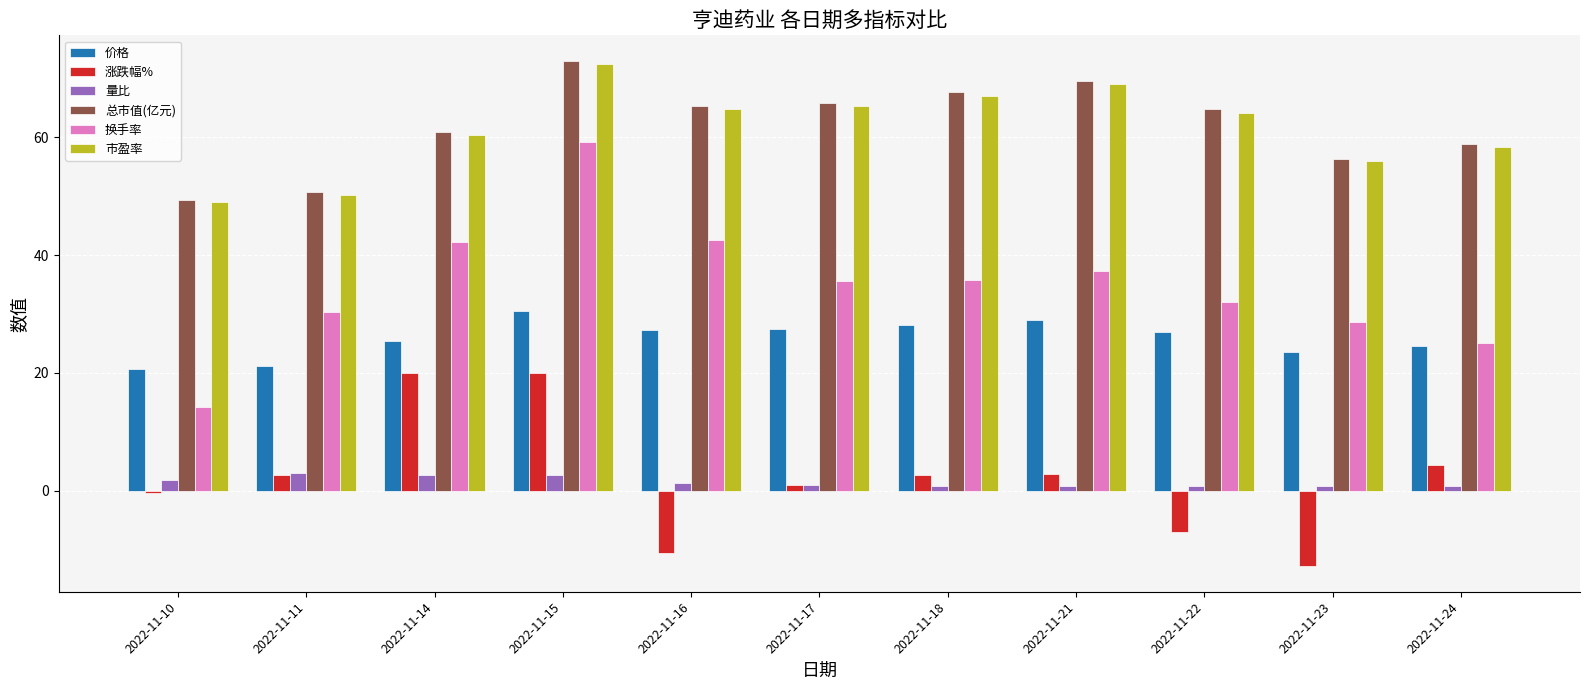

Where does the 涨跌幅% series first go above 2?

2022-11-11